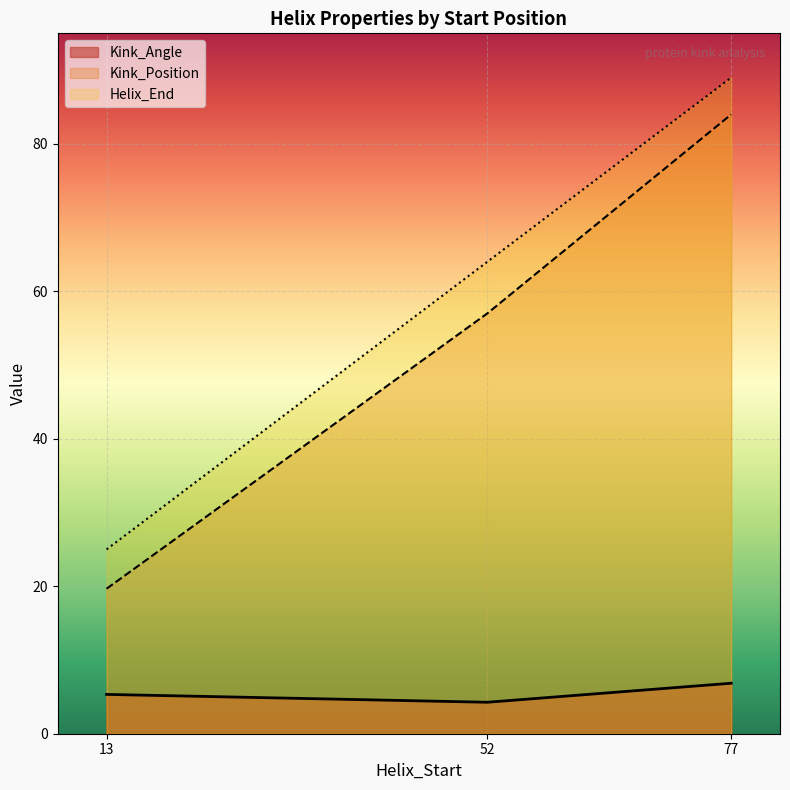

What is the difference between the Kink_Position values at 13 and 52?

37.3